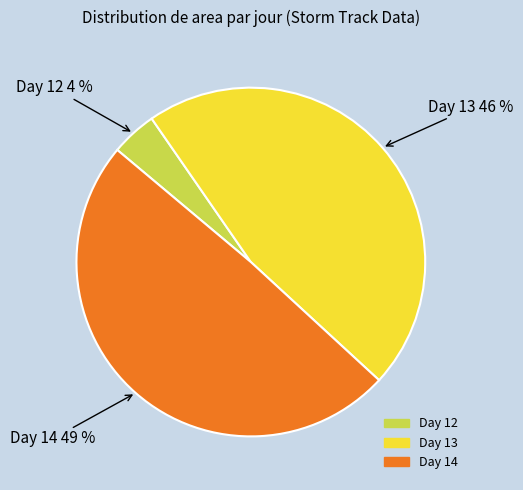

To the nearest percent, what is the difference between the largest and smallest slice percentages?

45%